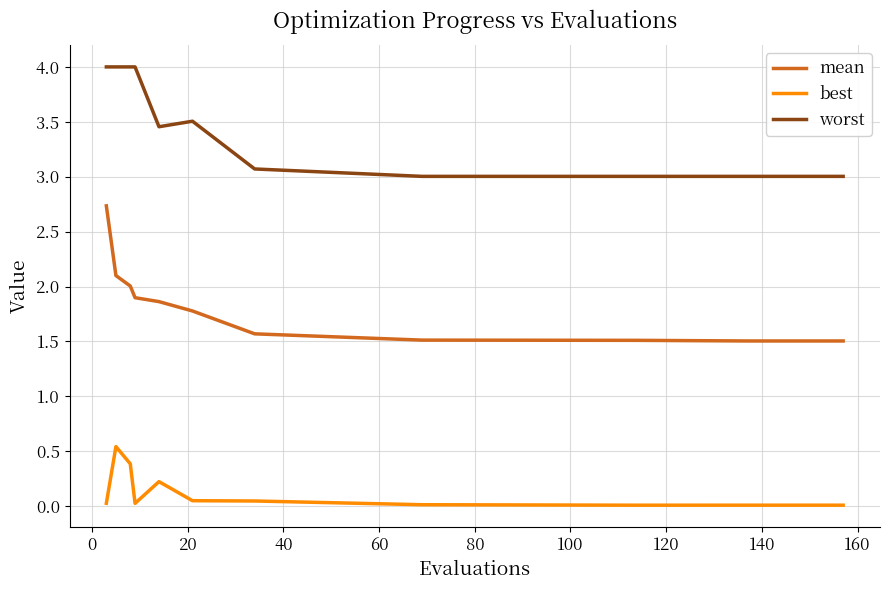

Which series has the largest total across all categories?

worst